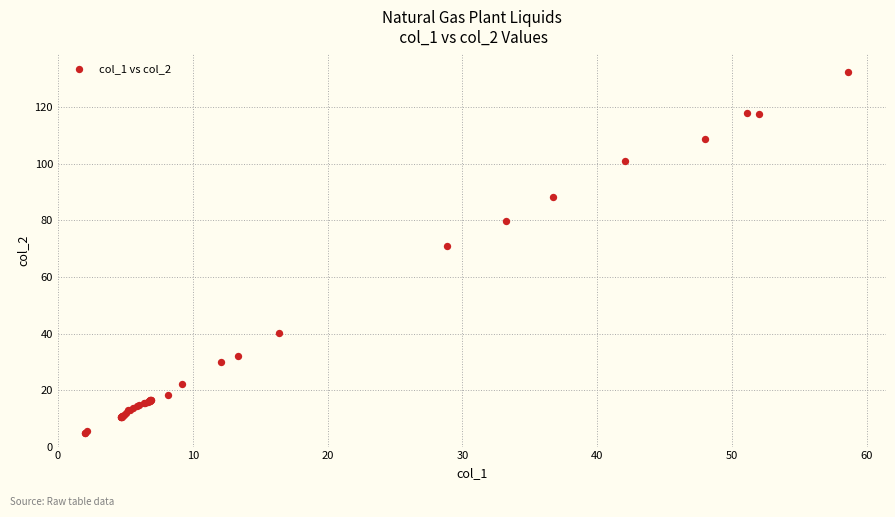

What Y value in the scatter plot is closest to 68?

70.9